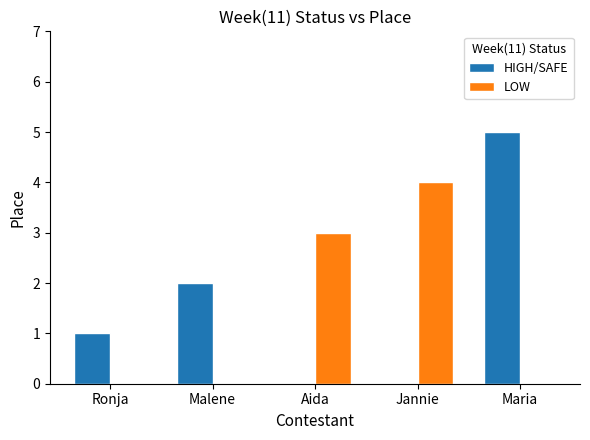

What is the greatest value displayed?

5